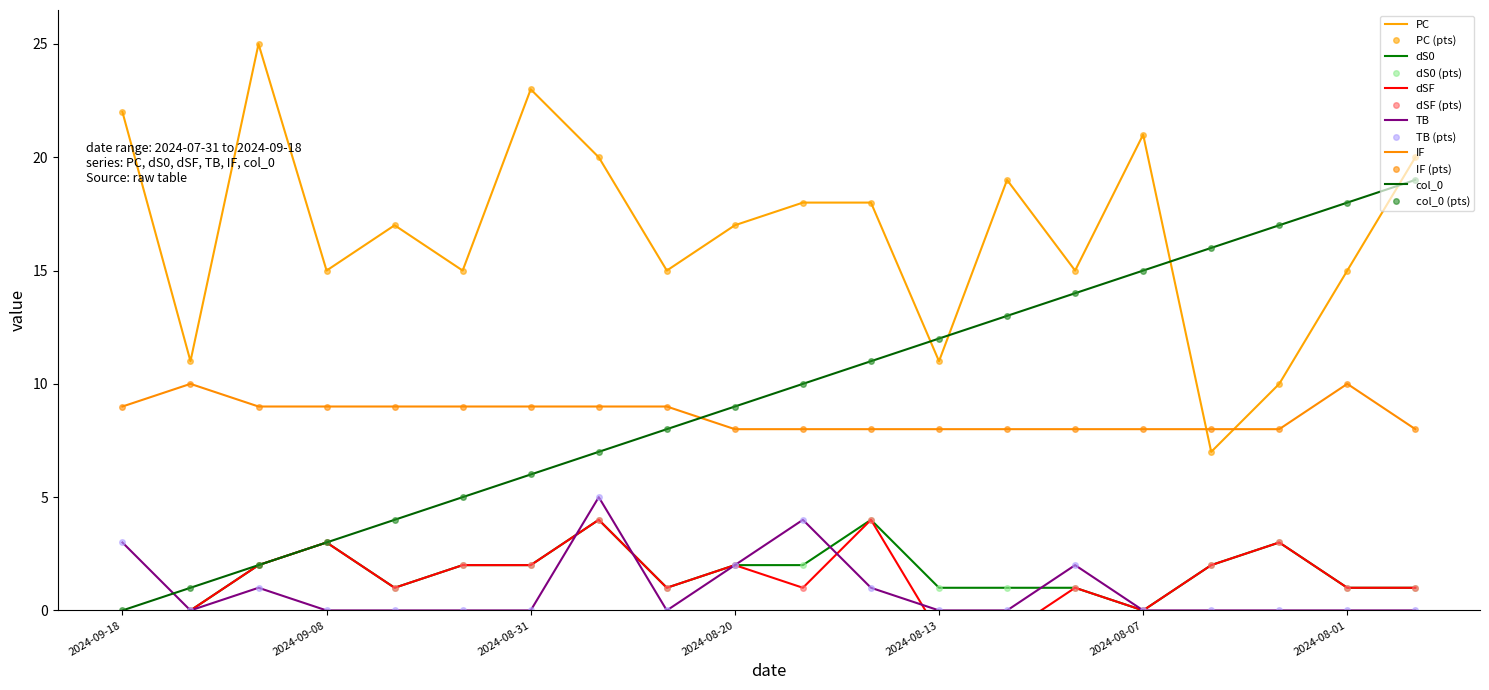

Which series has the largest range (max minus min)?

col_0